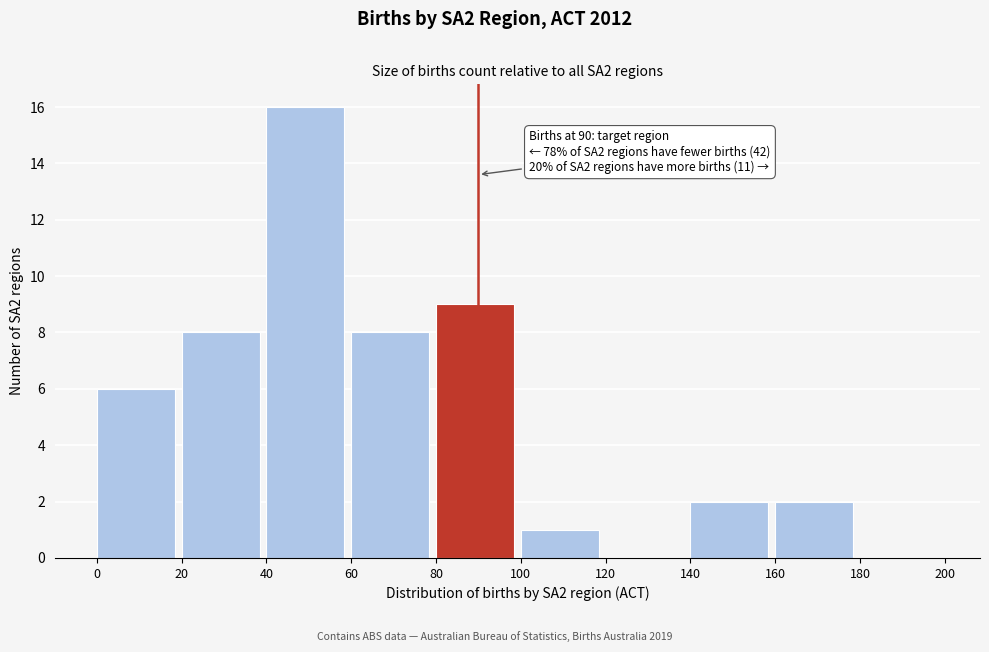

Which range on the x-axis has the tallest bar?

40 to 60